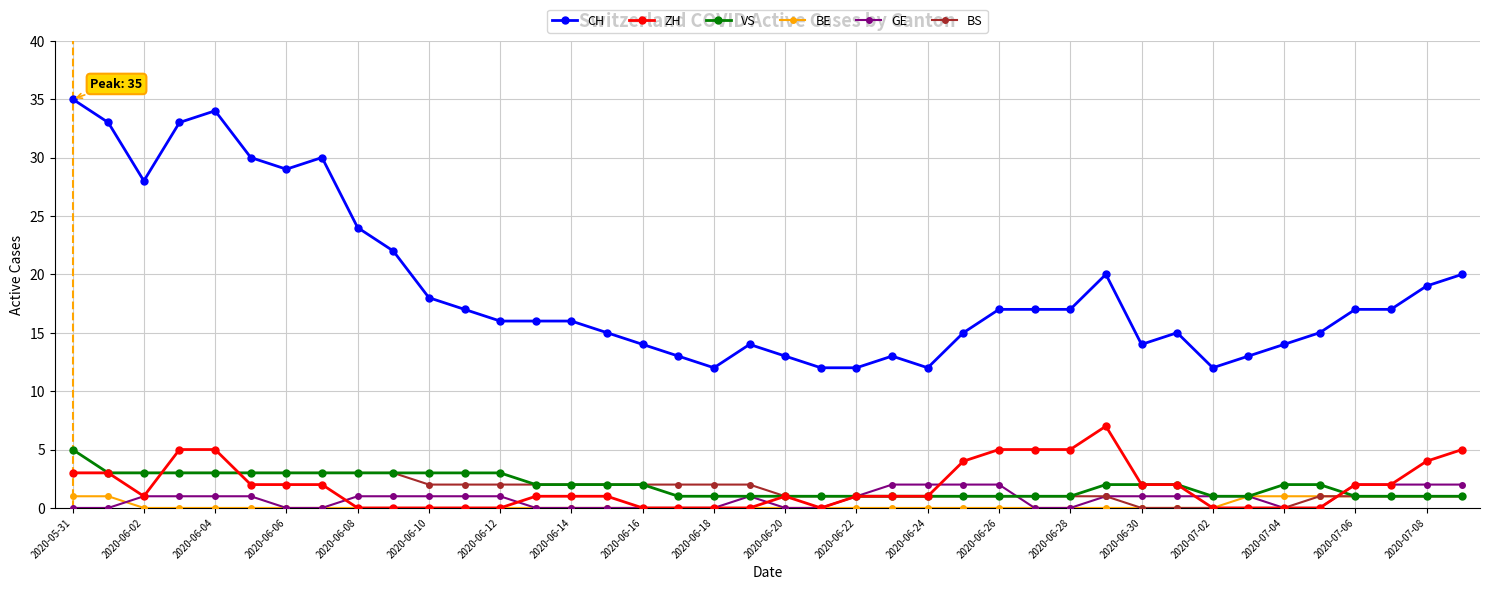

What is the sum of all CH values?

753